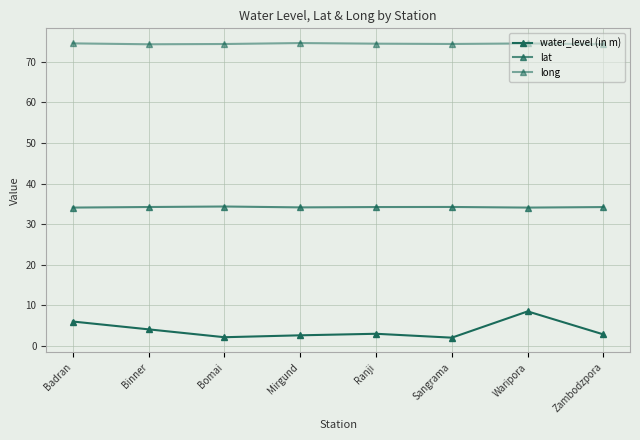

Reading left to right, extract all data points from this chart.

water_level (in m): Badran=6.0	Binner=4.1	Bomai=2.1	Mirgund=2.6	Ranji=3.0	Sangrama=2.0	Waripora=8.5	Zambodzpora=2.8
lat: Badran=34.1	Binner=34.2	Bomai=34.4	Mirgund=34.1	Ranji=34.2	Sangrama=34.2	Waripora=34.1	Zambodzpora=34.2
long: Badran=74.6	Binner=74.4	Bomai=74.4	Mirgund=74.7	Ranji=74.5	Sangrama=74.4	Waripora=74.6	Zambodzpora=74.4